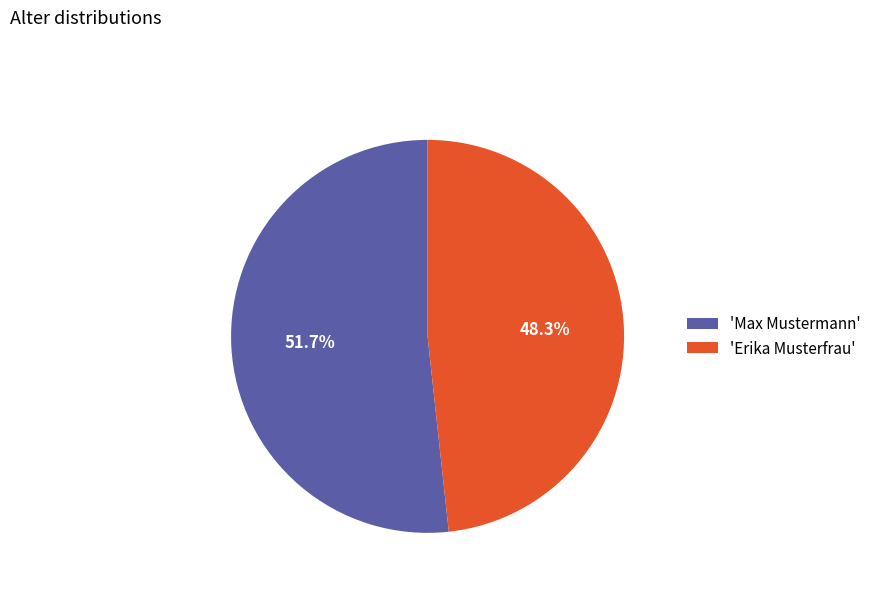

What is the total percentage of 'Max Mustermann' and 'Erika Musterfrau'?

100.0%